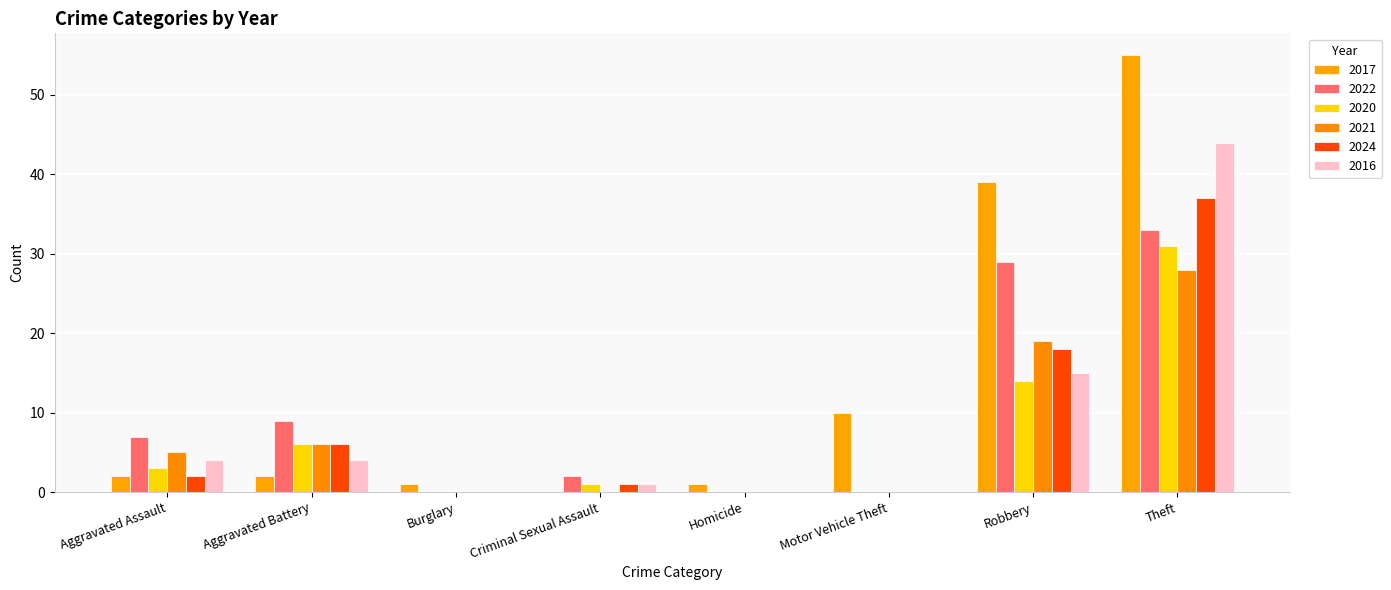

What is the difference between the 2021 values at Homicide and Theft?

28